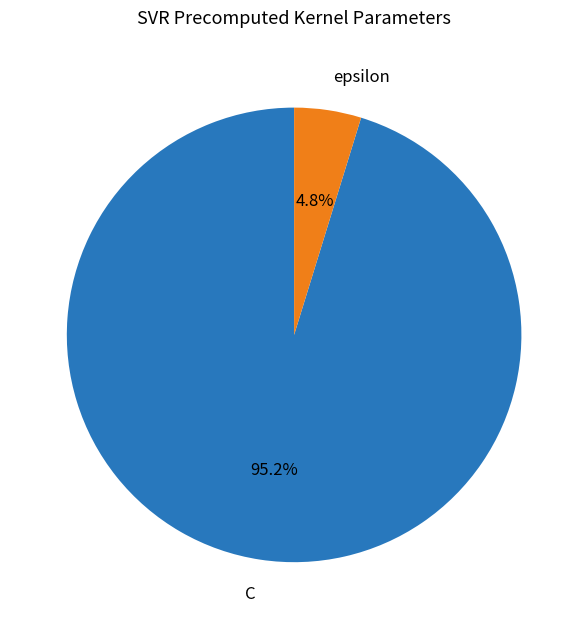

Is it true that epsilon is 5% of the pie?

True